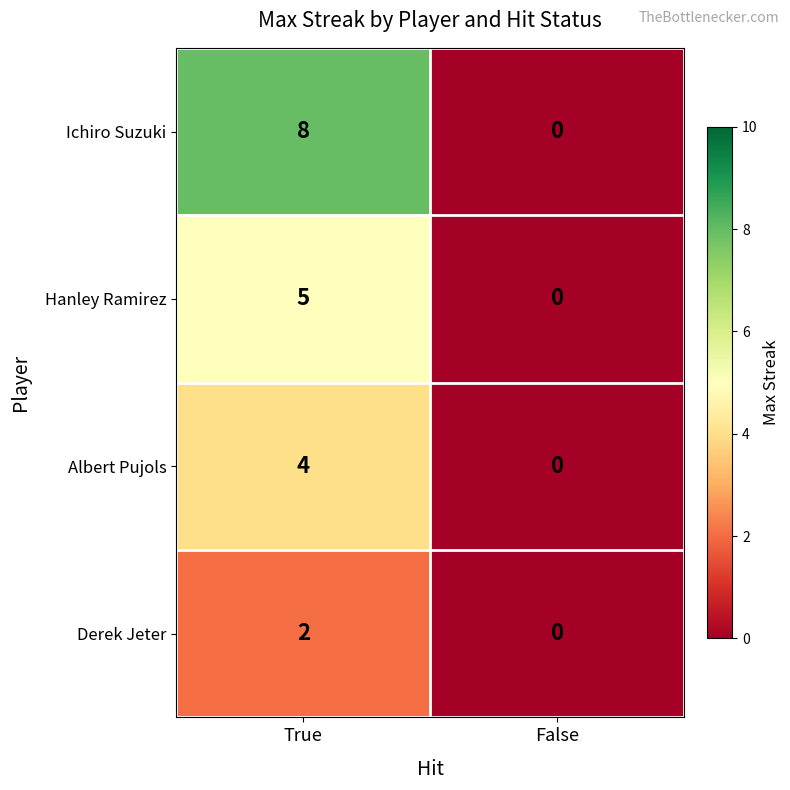

The Albert Pujols series shows 0 at False. True or false?

True